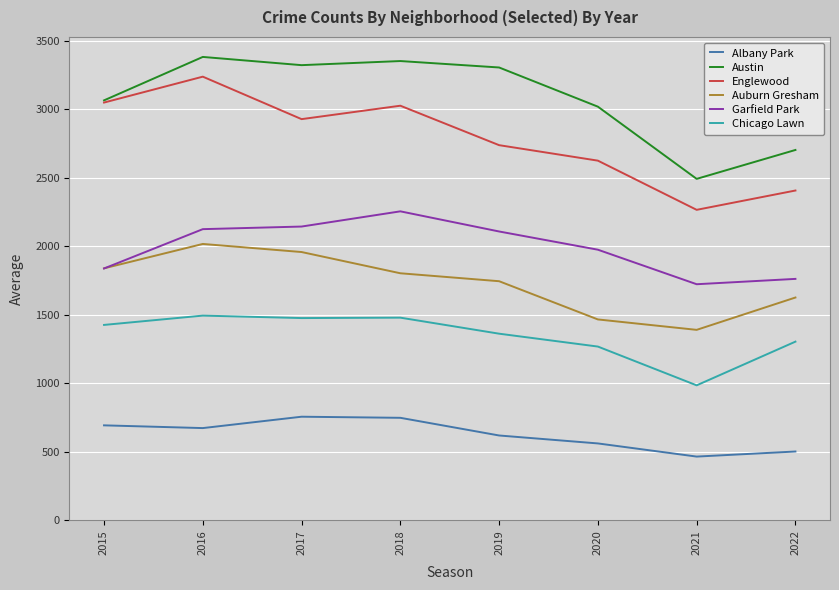

Read the Chicago Lawn value at 2018, to the nearest 50.

1500